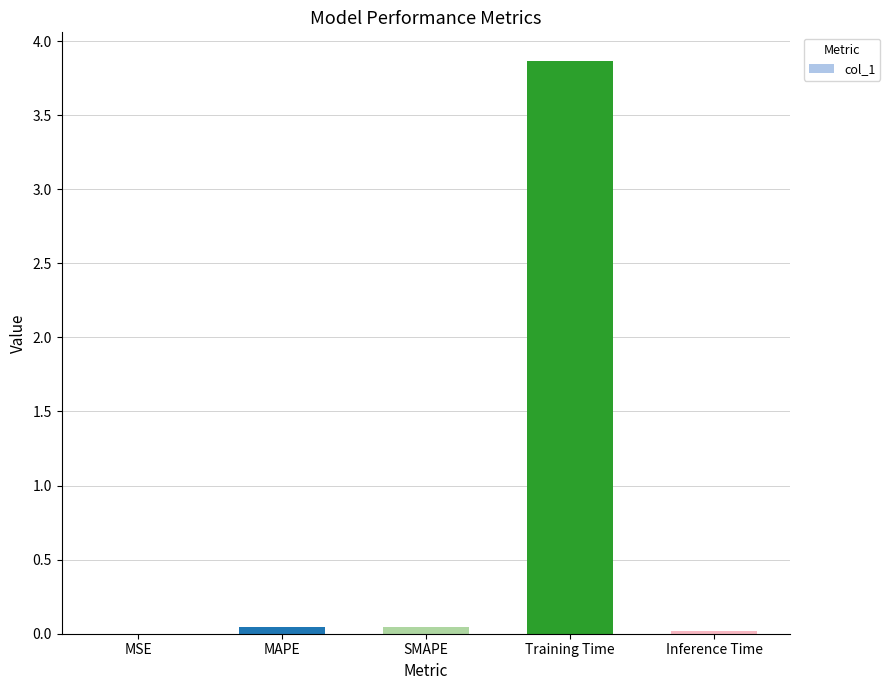

The chart shows a value of 0.0 at MAPE. True or false?

True